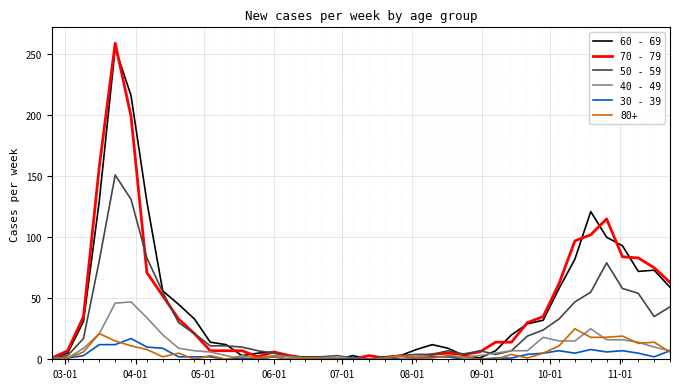

What is the maximum value shown in the chart?

259